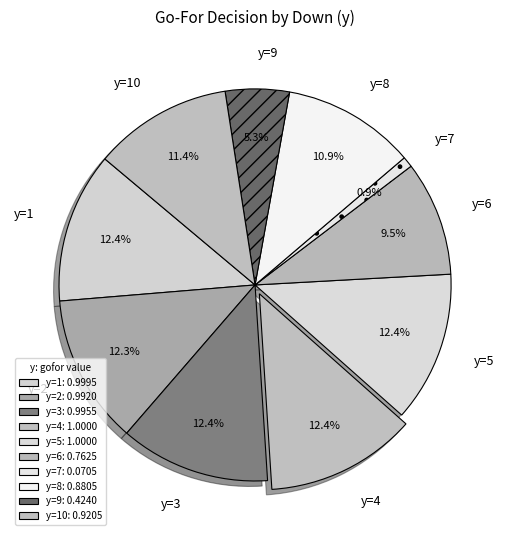

To the nearest percent, what is the average slice percentage?

10%